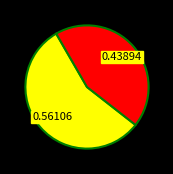

Does any single category account for the majority?

Yes